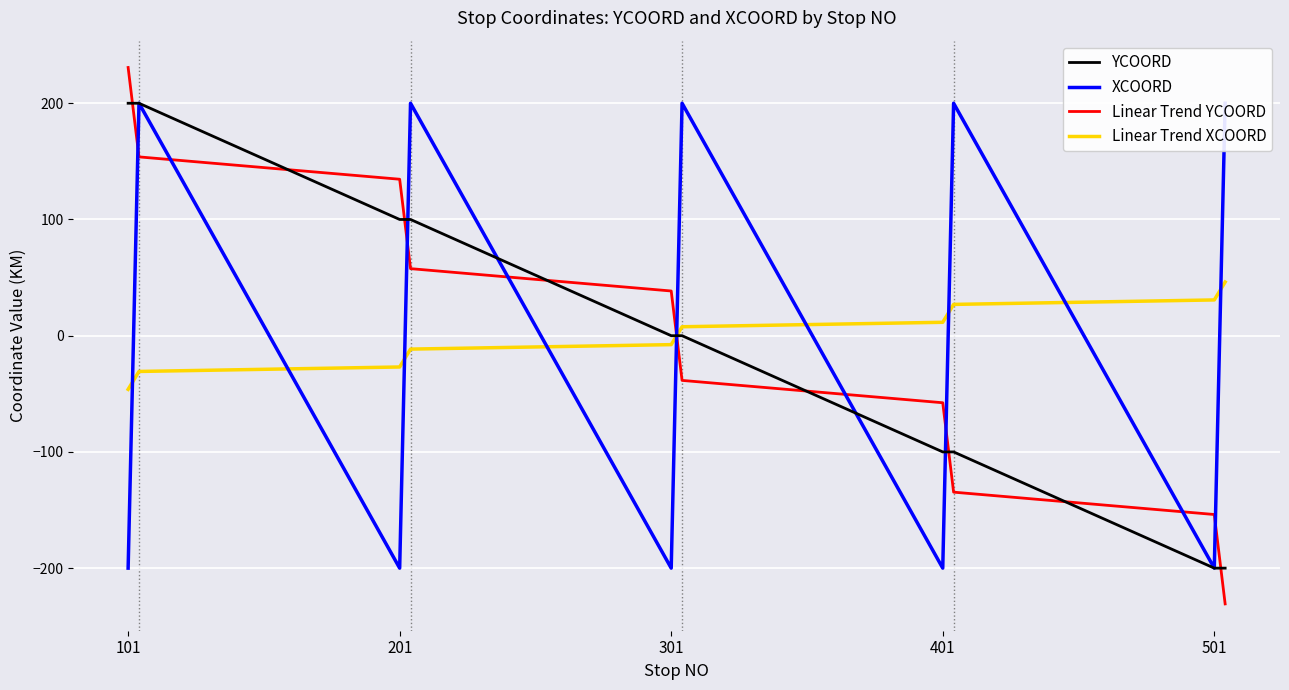

How many values in Linear Trend XCOORD are below zero?

12